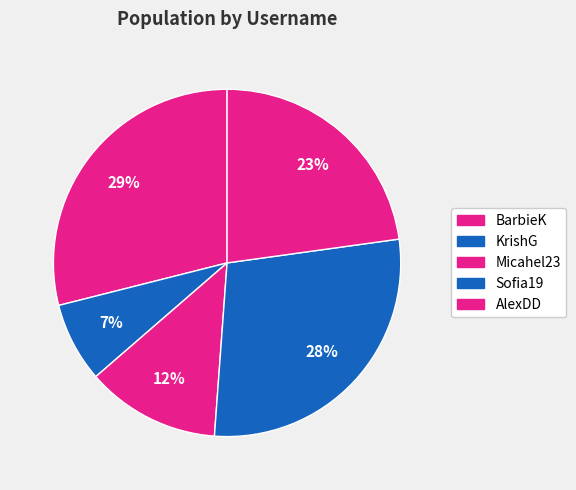

Which slice is the smallest?

KrishG